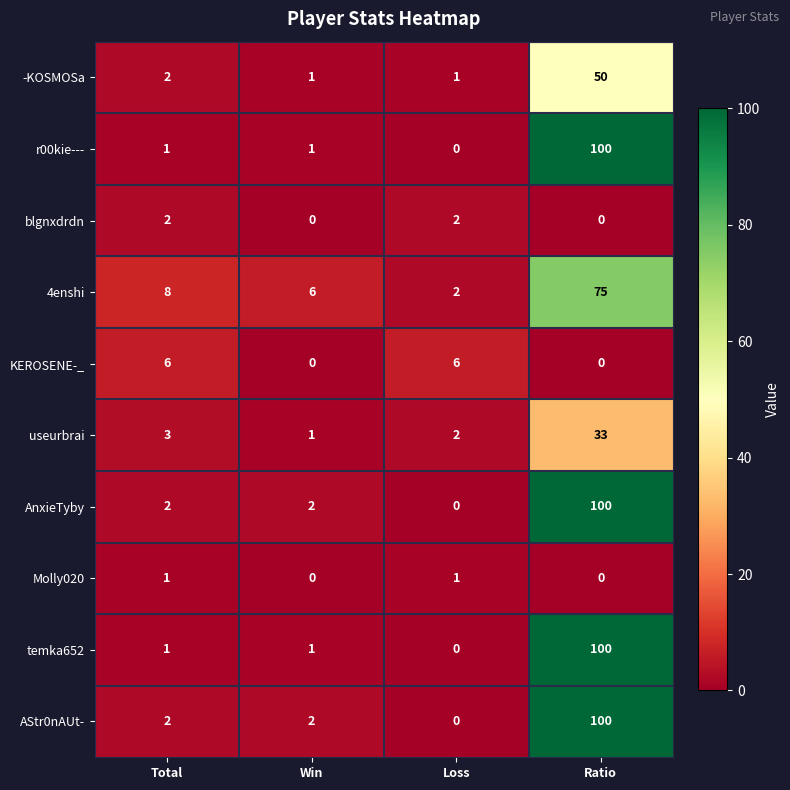

The value of KEROSENE-_ at Win is 0. True or false?

True